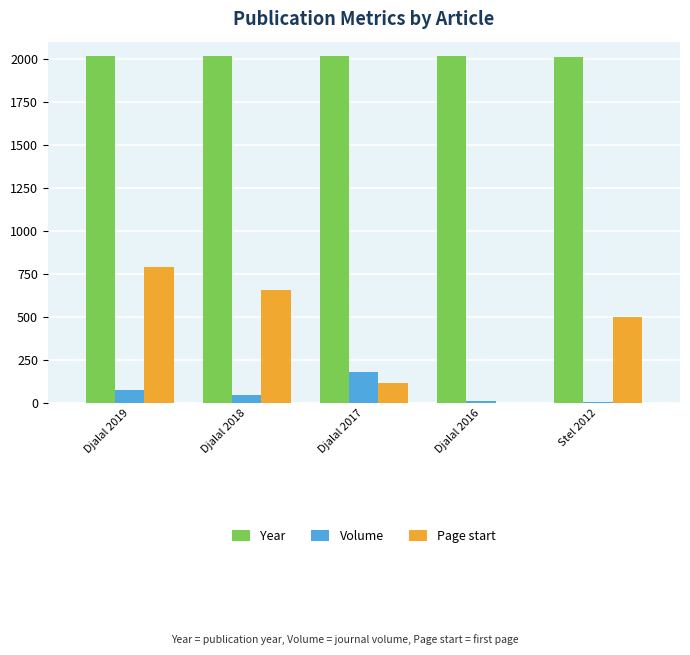

What are all the series names shown in the legend?

Year, Volume, Page start